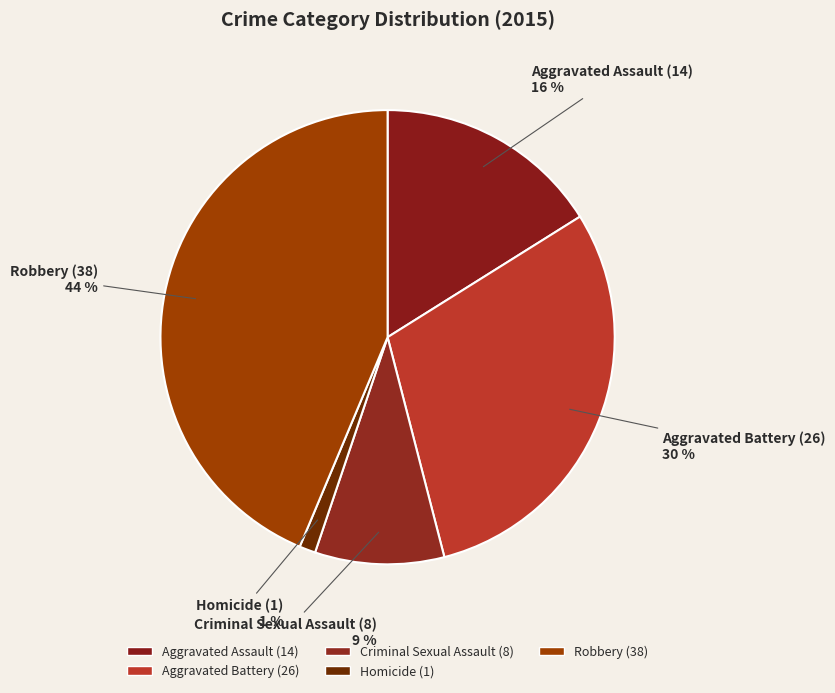

Rank the categories by value from highest to lowest.

Robbery, Aggravated Battery, Aggravated Assault, Criminal Sexual Assault, Homicide